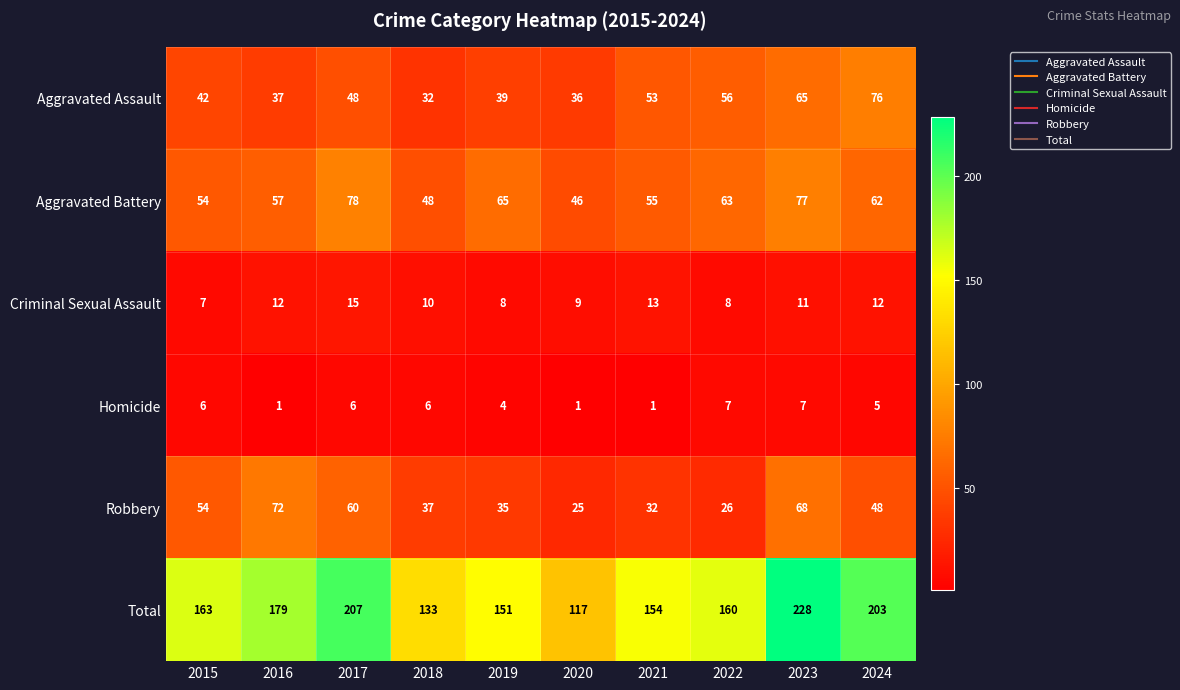

List the series in order of their peak value, highest first.

Total, Aggravated Battery, Aggravated Assault, Robbery, Criminal Sexual Assault, Homicide